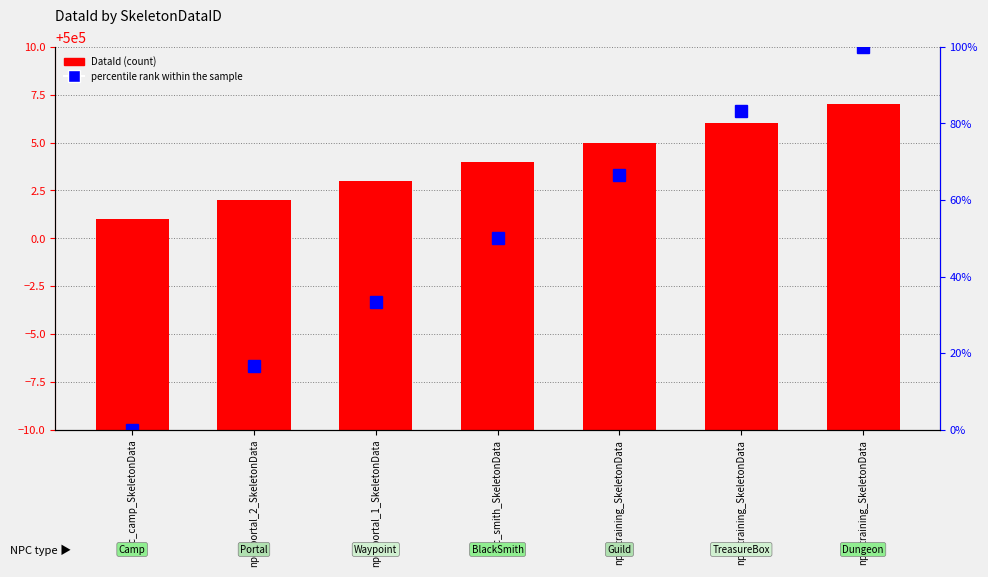

Rank the series by their average value, from lowest to highest.

percentile rank within the sample, DataId